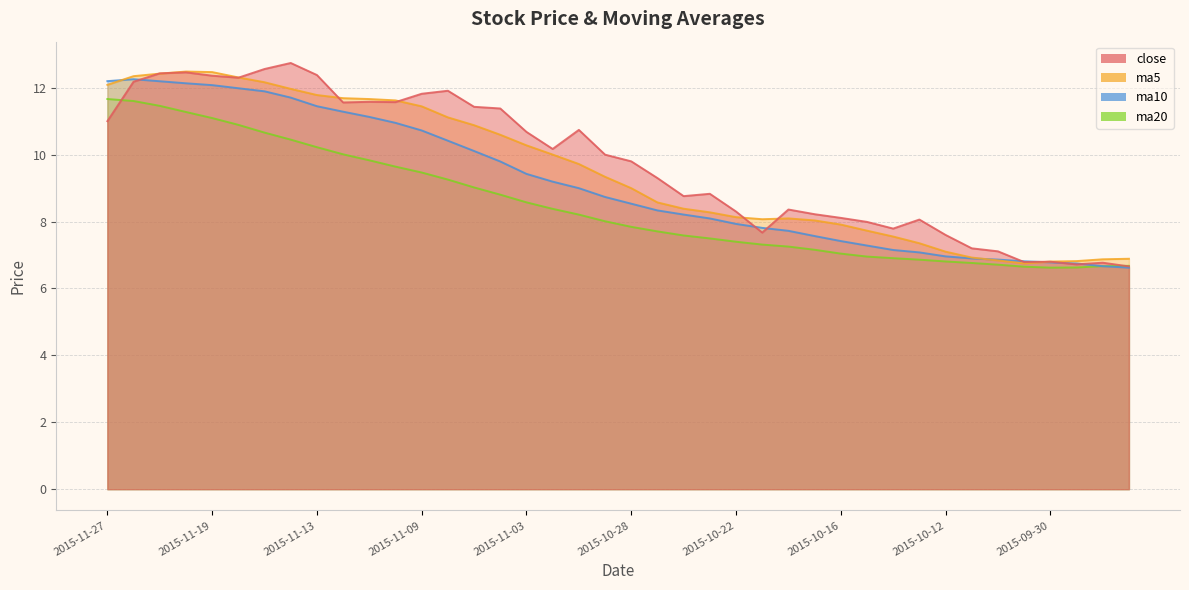

Reading left to right, extract all data points from this chart.

close: 2015-11-27=11.0	2015-11-26=12.2	2015-11-25=12.4	2015-11-24=12.5	2015-11-19=12.4	2015-11-18=12.3	2015-11-17=12.6	2015-11-16=12.7	2015-11-13=12.4	2015-11-12=11.6	2015-11-11=11.6	2015-11-10=11.6	2015-11-09=11.8	2015-11-06=11.9	2015-11-05=11.4	2015-11-04=11.4	2015-11-03=10.7	2015-11-02=10.2	2015-10-30=10.7	2015-10-29=10.0	2015-10-28=9.8	2015-10-27=9.3	2015-10-26=8.8	2015-10-23=8.8	2015-10-22=8.3	2015-10-21=7.7	2015-10-20=8.4	2015-10-19=8.2	2015-10-16=8.1	2015-10-15=8.0	2015-10-14=7.8	2015-10-13=8.1	2015-10-12=7.6	2015-10-09=7.2	2015-10-08=7.1	2015-10-07=6.8	2015-09-30=6.8	2015-09-29=6.7	2015-09-28=6.8	2015-09-25=6.7
ma5: 2015-11-27=12.1	2015-11-26=12.3	2015-11-25=12.4	2015-11-24=12.5	2015-11-19=12.5	2015-11-18=12.3	2015-11-17=12.2	2015-11-16=12.0	2015-11-13=11.8	2015-11-12=11.7	2015-11-11=11.7	2015-11-10=11.6	2015-11-09=11.4	2015-11-06=11.1	2015-11-05=10.9	2015-11-04=10.6	2015-11-03=10.3	2015-11-02=10.0	2015-10-30=9.7	2015-10-29=9.3	2015-10-28=9.0	2015-10-27=8.6	2015-10-26=8.4	2015-10-23=8.3	2015-10-22=8.1	2015-10-21=8.1	2015-10-20=8.1	2015-10-19=8.0	2015-10-16=7.9	2015-10-15=7.7	2015-10-14=7.6	2015-10-13=7.4	2015-10-12=7.1	2015-10-09=6.9	2015-10-08=6.8	2015-10-07=6.7	2015-09-30=6.8	2015-09-29=6.8	2015-09-28=6.9	2015-09-25=6.9
ma10: 2015-11-27=12.2	2015-11-26=12.3	2015-11-25=12.2	2015-11-24=12.1	2015-11-19=12.1	2015-11-18=12.0	2015-11-17=11.9	2015-11-16=11.7	2015-11-13=11.4	2015-11-12=11.3	2015-11-11=11.1	2015-11-10=10.9	2015-11-09=10.7	2015-11-06=10.4	2015-11-05=10.1	2015-11-04=9.8	2015-11-03=9.4	2015-11-02=9.2	2015-10-30=9.0	2015-10-29=8.7	2015-10-28=8.5	2015-10-27=8.3	2015-10-26=8.2	2015-10-23=8.1	2015-10-22=7.9	2015-10-21=7.8	2015-10-20=7.7	2015-10-19=7.6	2015-10-16=7.4	2015-10-15=7.3	2015-10-14=7.2	2015-10-13=7.1	2015-10-12=7.0	2015-10-09=6.9	2015-10-08=6.9	2015-10-07=6.8	2015-09-30=6.8	2015-09-29=6.7	2015-09-28=6.7	2015-09-25=6.6
ma20: 2015-11-27=11.7	2015-11-26=11.6	2015-11-25=11.5	2015-11-24=11.3	2015-11-19=11.1	2015-11-18=10.9	2015-11-17=10.7	2015-11-16=10.4	2015-11-13=10.2	2015-11-12=10.0	2015-11-11=9.8	2015-11-10=9.6	2015-11-09=9.5	2015-11-06=9.3	2015-11-05=9.0	2015-11-04=8.8	2015-11-03=8.6	2015-11-02=8.4	2015-10-30=8.2	2015-10-29=8.0	2015-10-28=7.8	2015-10-27=7.7	2015-10-26=7.6	2015-10-23=7.5	2015-10-22=7.4	2015-10-21=7.3	2015-10-20=7.3	2015-10-19=7.2	2015-10-16=7.0	2015-10-15=7.0	2015-10-14=6.9	2015-10-13=6.9	2015-10-12=6.8	2015-10-09=6.8	2015-10-08=6.7	2015-10-07=6.7	2015-09-30=6.6	2015-09-29=6.6	2015-09-28=6.7	2015-09-25=6.7